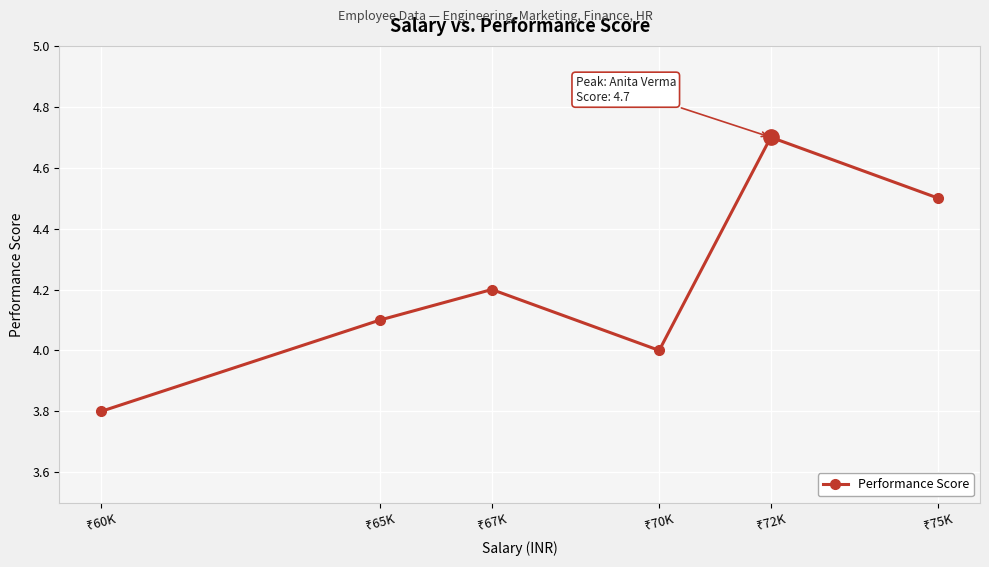

What is the sum of all values?

25.3